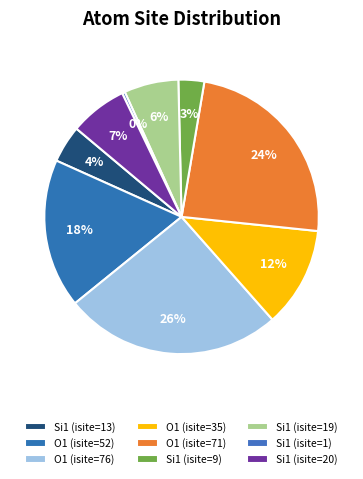

Count the number of slices in the pie.

9